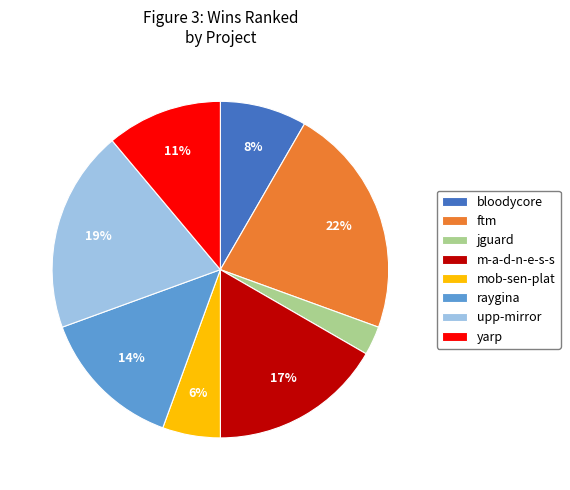

Is the sum of bloodycore and mob-sen-plat greater than half?

No